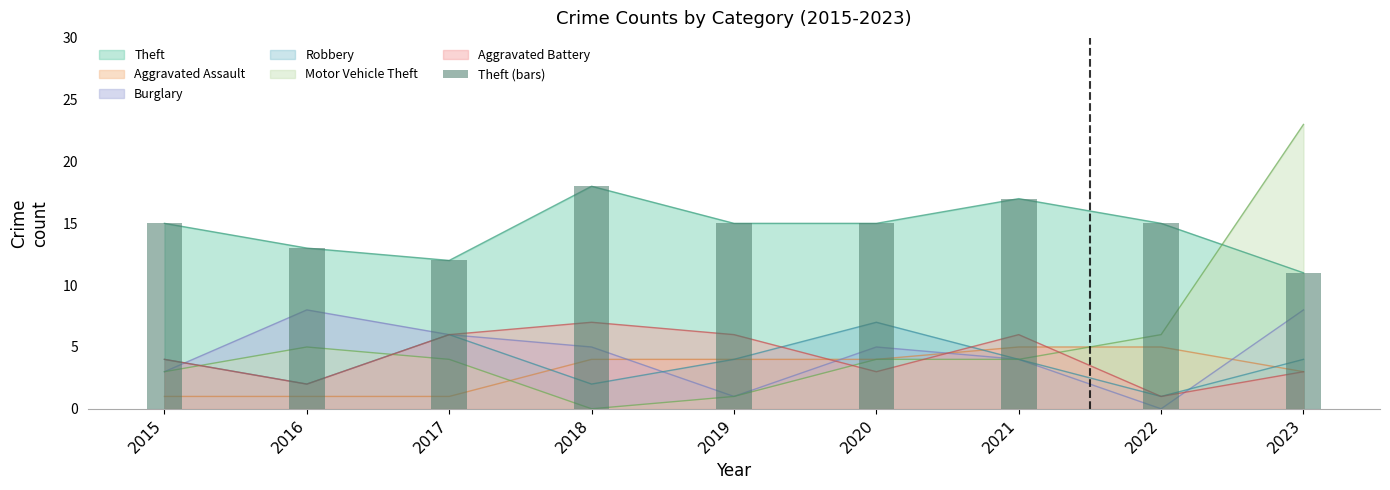

Count the number of categories in the chart.

9